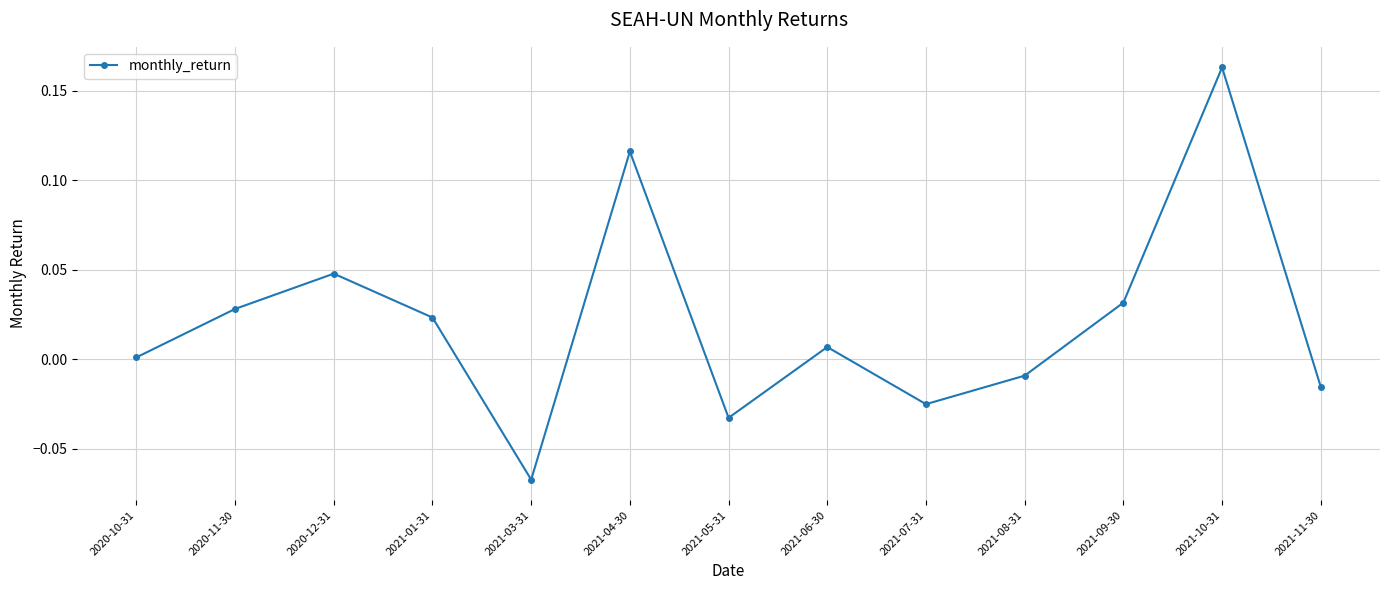

Between 2021-07-31 and 2021-03-31, which is larger?

2021-07-31